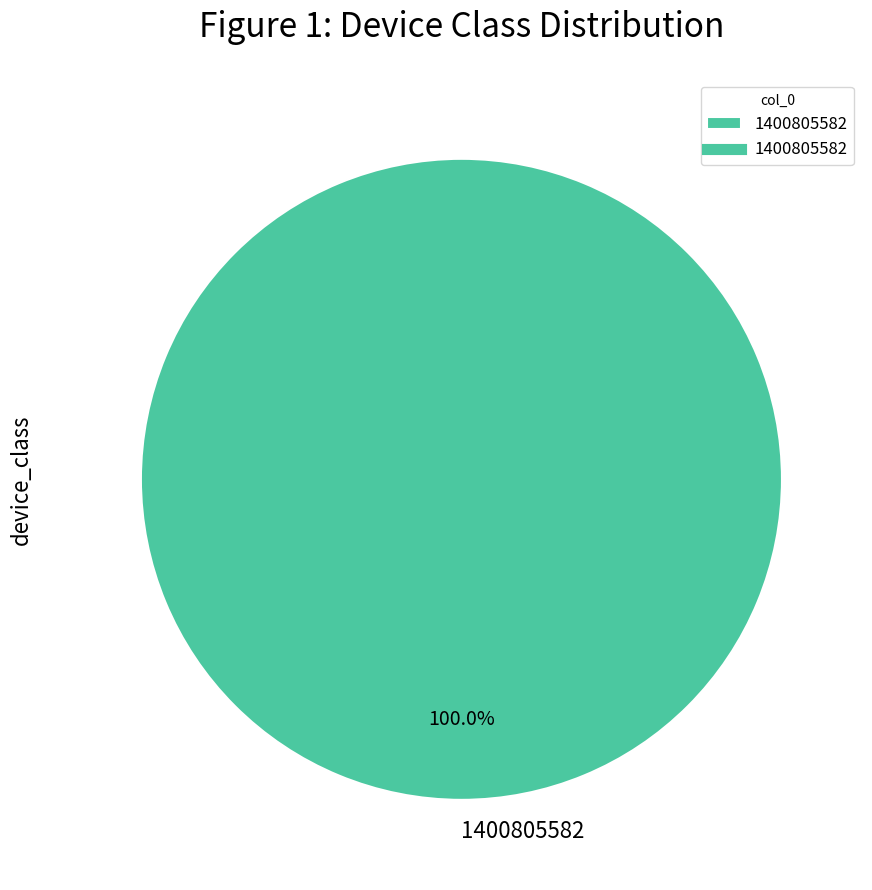

Rank the categories by value from highest to lowest.

1400805582